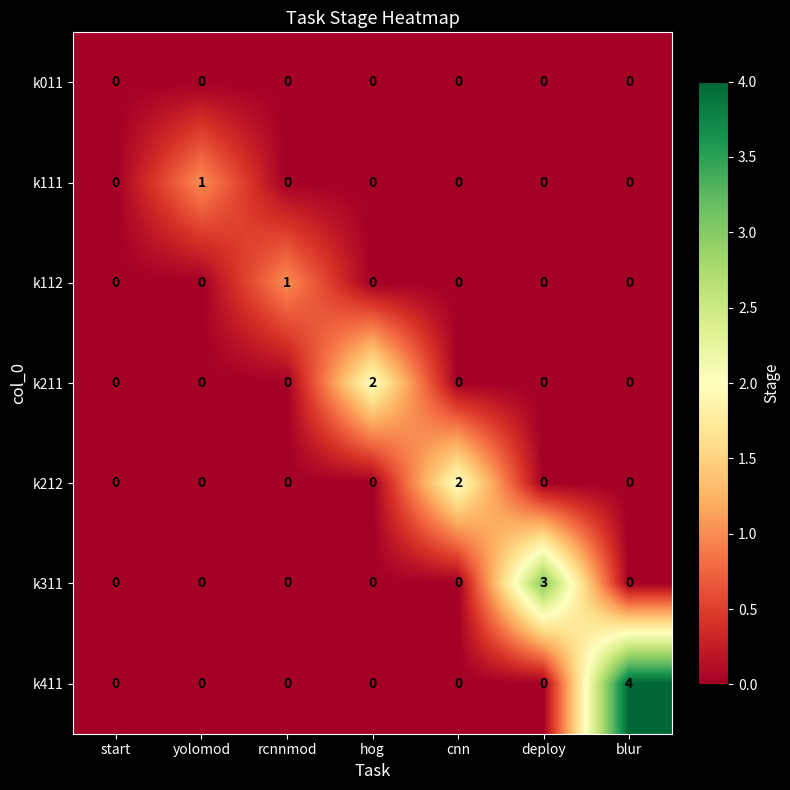

What is the spread (max minus min) of values at blur?

4